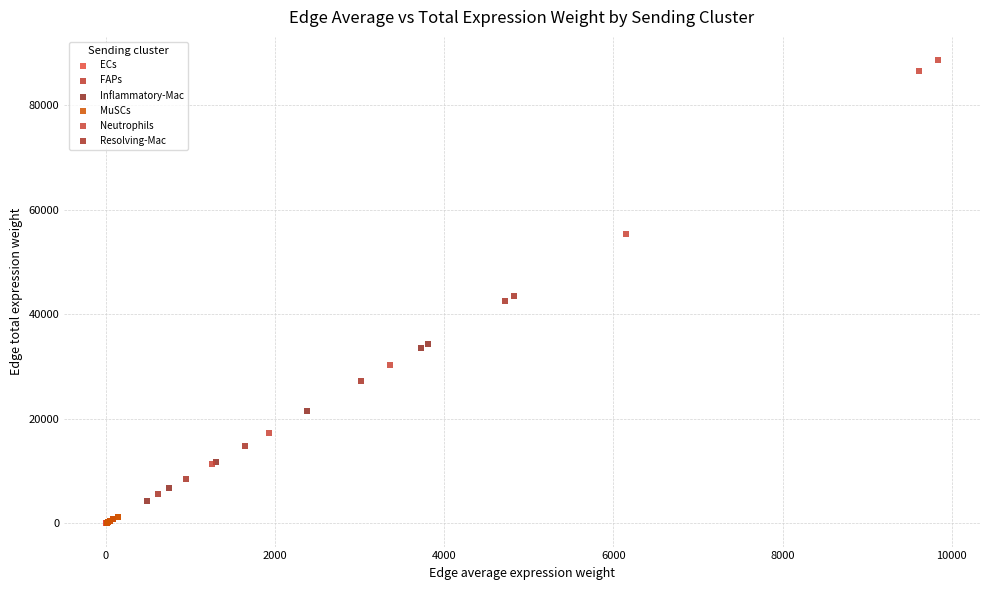

Which series has the largest Y range (max minus min)?

Neutrophils